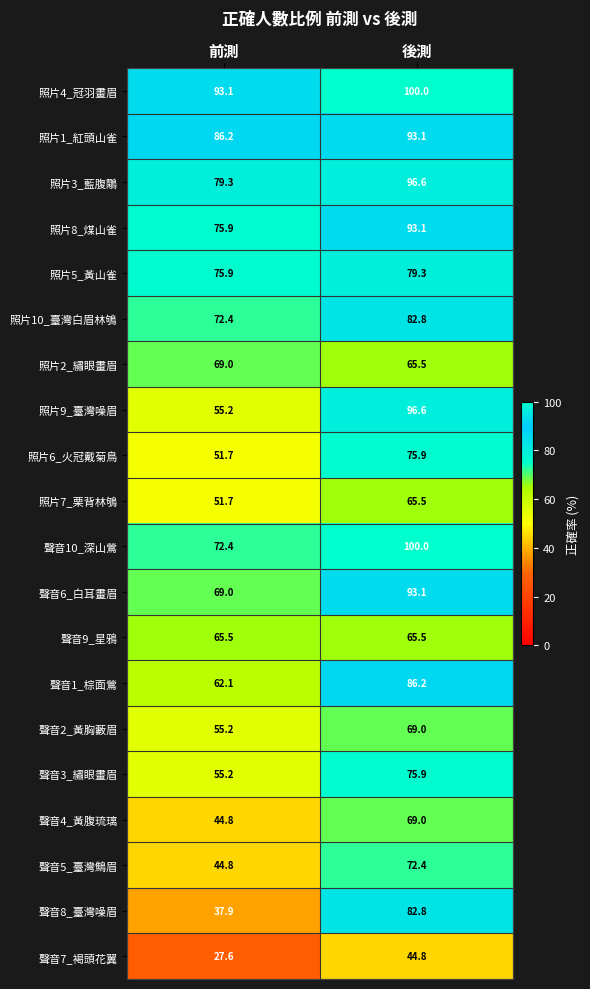

What is the spread (max minus min) of values at 前測?

65.5